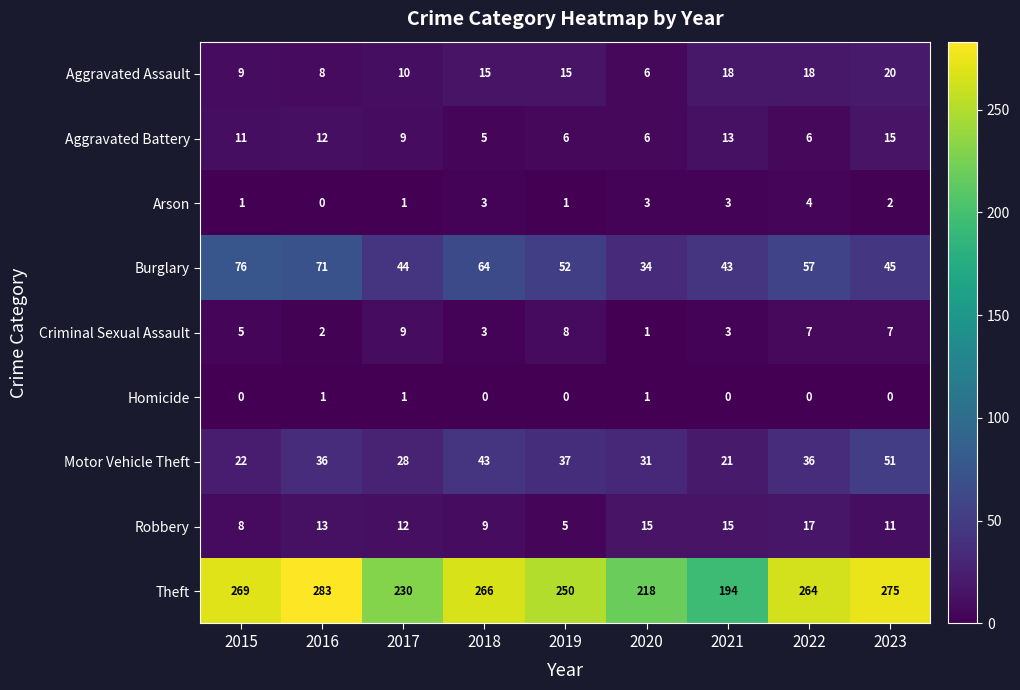

Which series changed the most between 2017 and 2018?

Theft